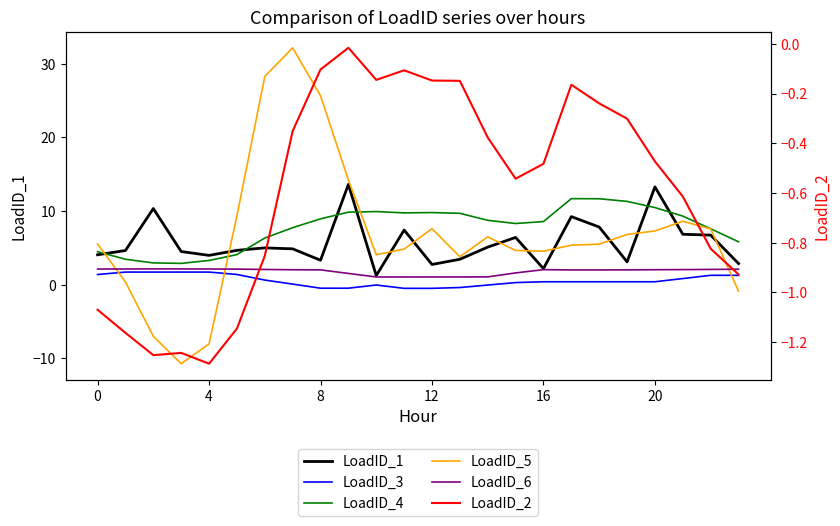

Where is LoadID_4 nearest to the value 7?

22